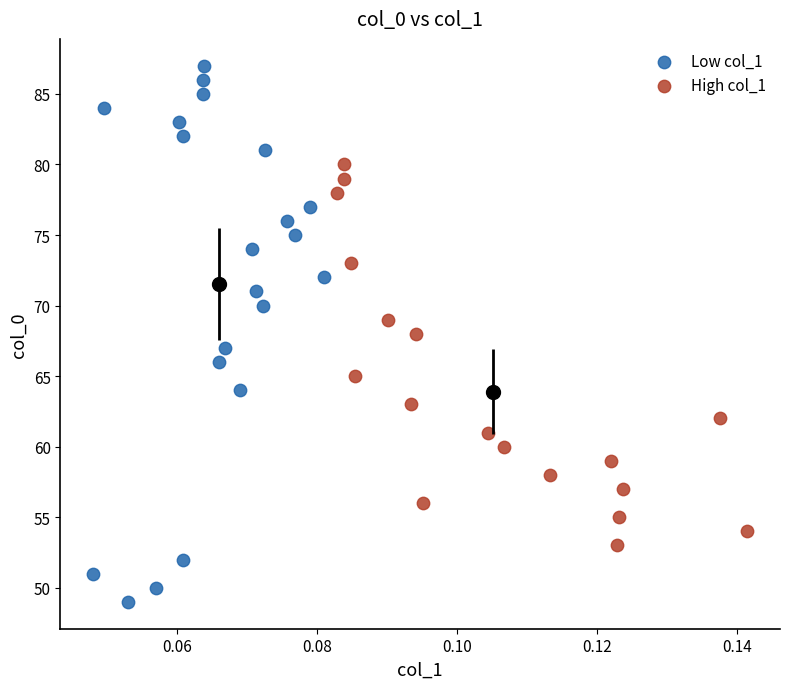

Which series has the widest spread of Y values?

Low col_1